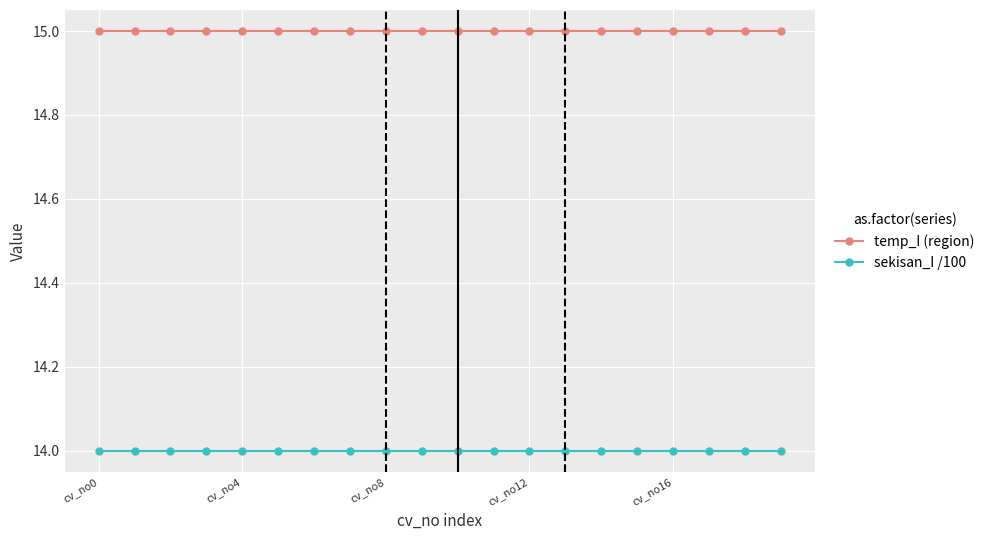

What is the greatest value displayed?

15.0